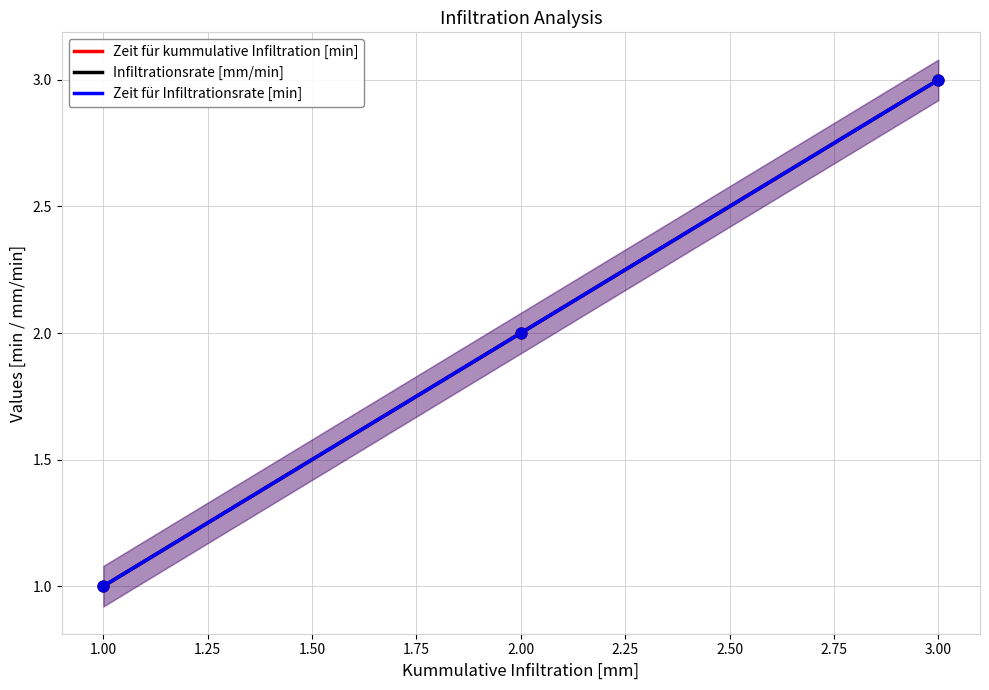

What is the total value across all series at 1?

3